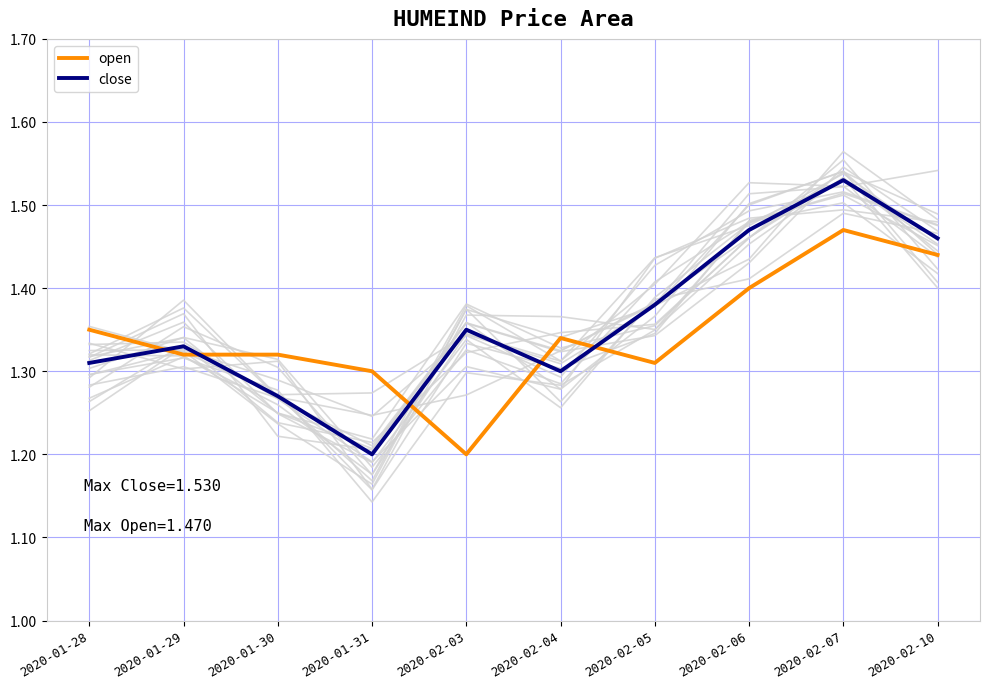

List the series in order of their peak value, highest first.

close, open